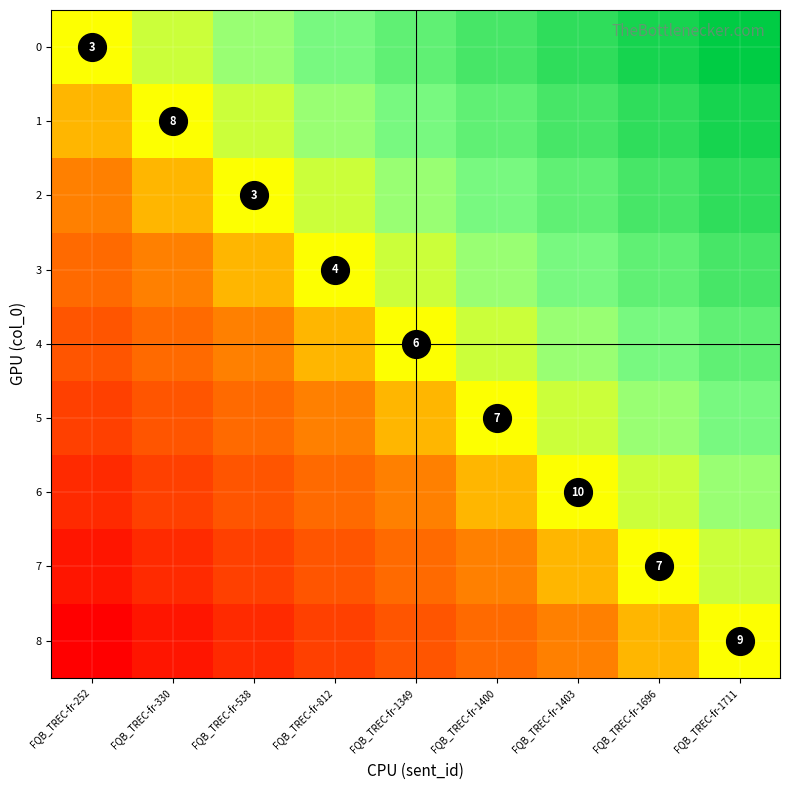

What is the sum of the 4 values at FQB_TREC-fr-330 and FQB_TREC-fr-252?

-0.9